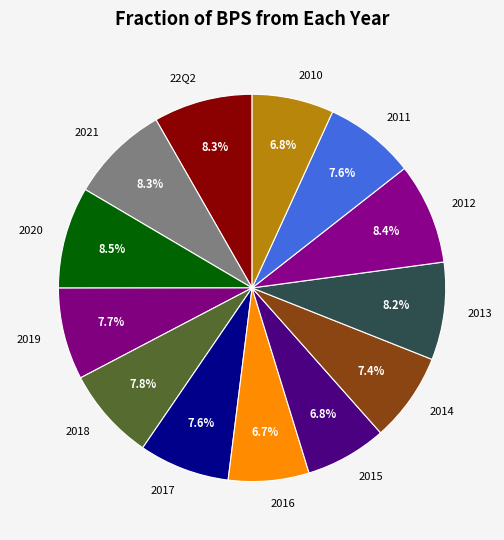

To the nearest percent, what percentage of the pie is 2017?

8%